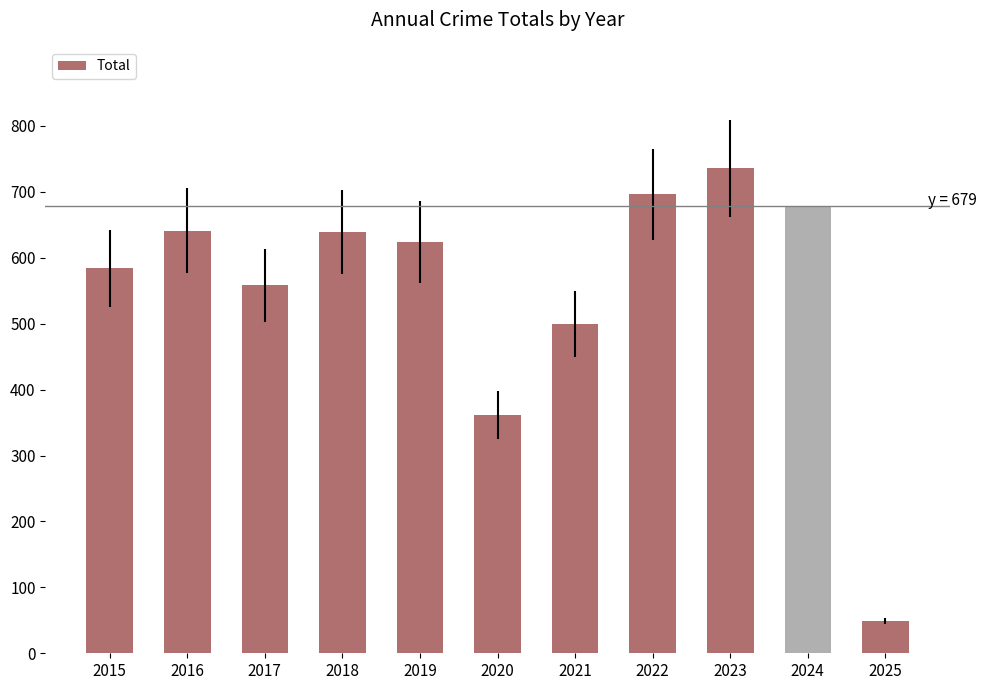

Approximately how many times larger is the value at 2024 compared to 2020?

1.9